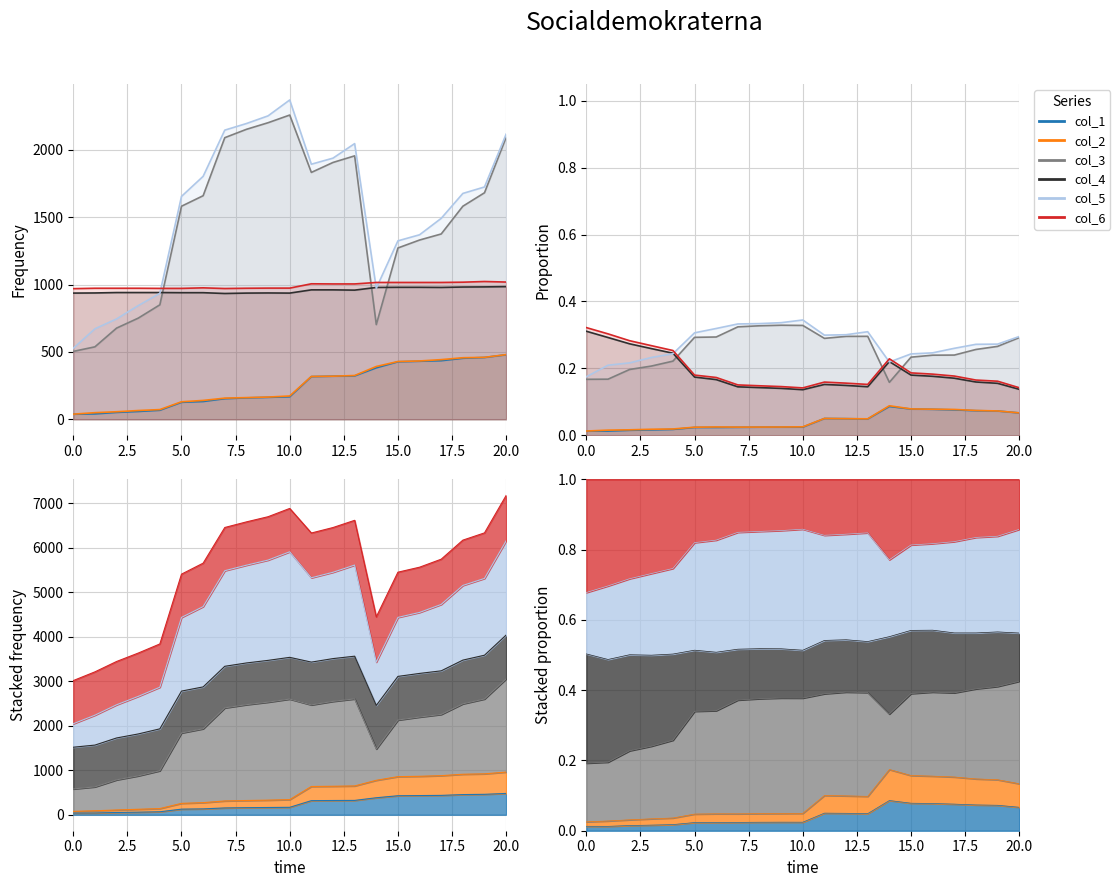

True or false: col_3 and col_2 intersect in this chart.

False